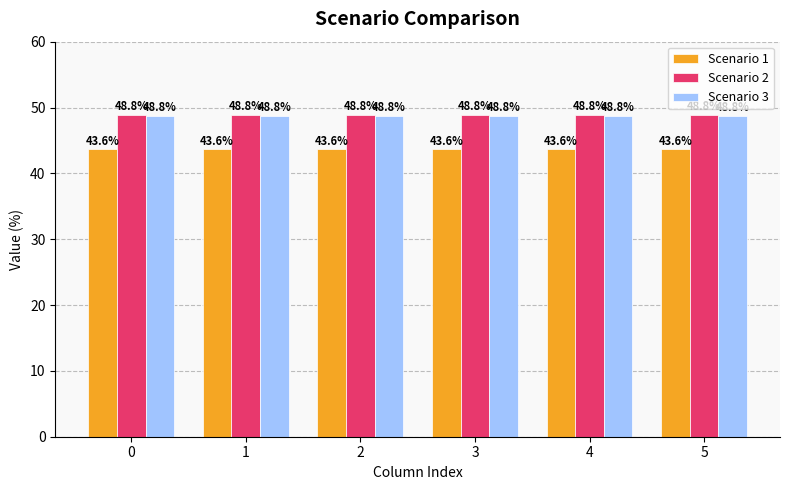

The value of Scenario 1 at 4 is 77.5. True or false?

False